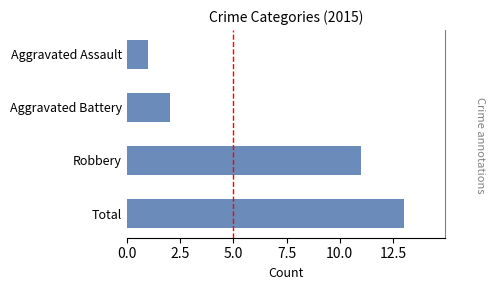

Reading bottom to top, extract all data points from this chart.

13	11	2	1